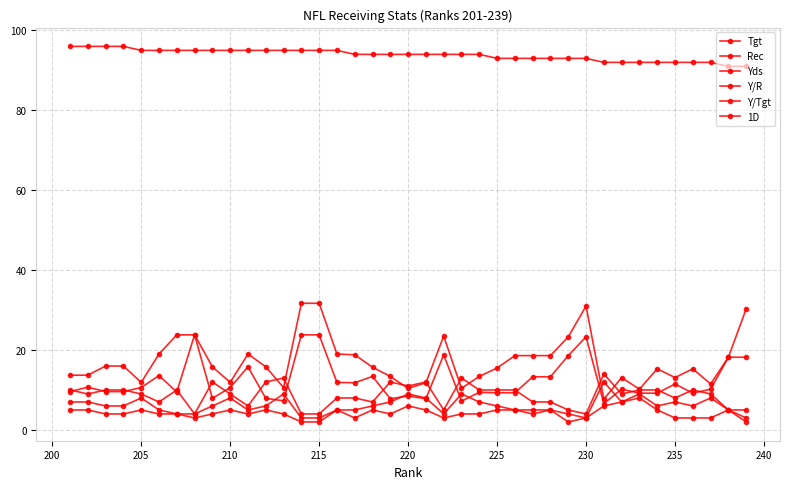

How many series are shown in this chart?

6